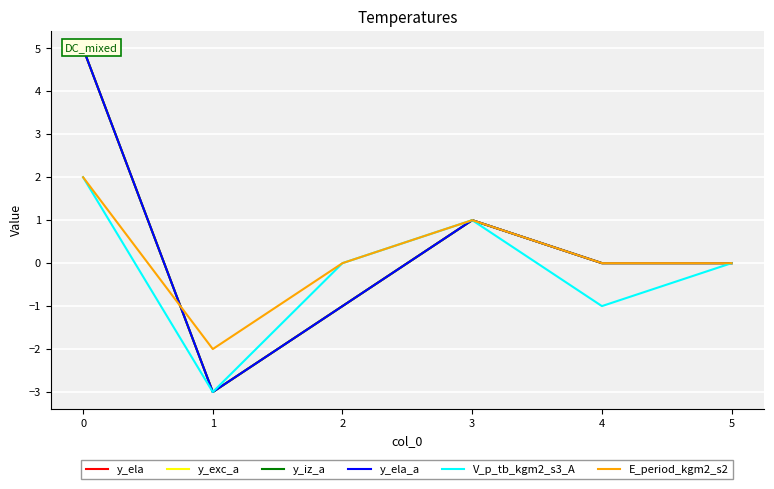

What are all the series names shown in the legend?

y_ela, y_exc_a, y_iz_a, y_ela_a, V_p_tb_kgm2_s3_A, E_period_kgm2_s2